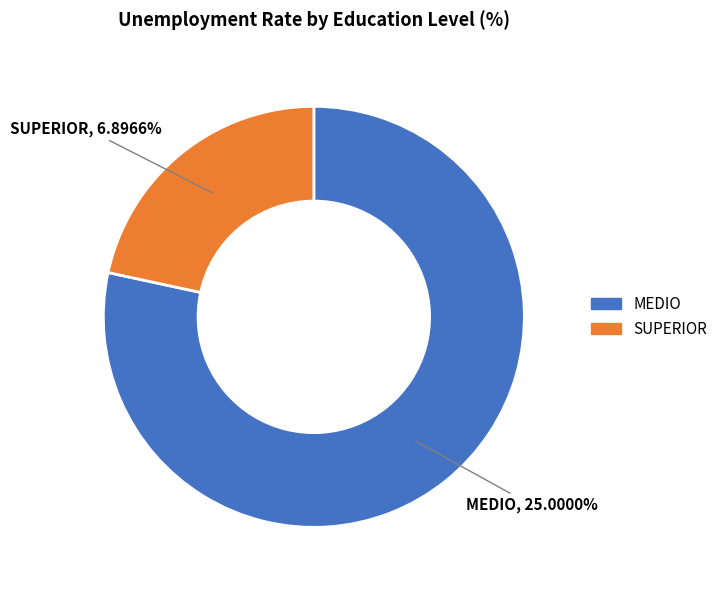

Is it true that MEDIO is 84% of the pie?

False